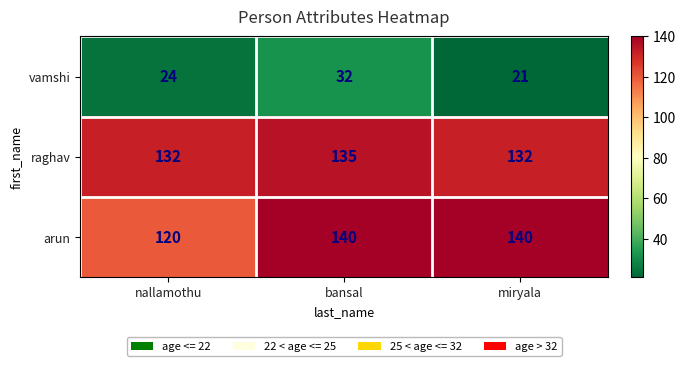

The value of vamshi at bansal is 16. True or false?

False